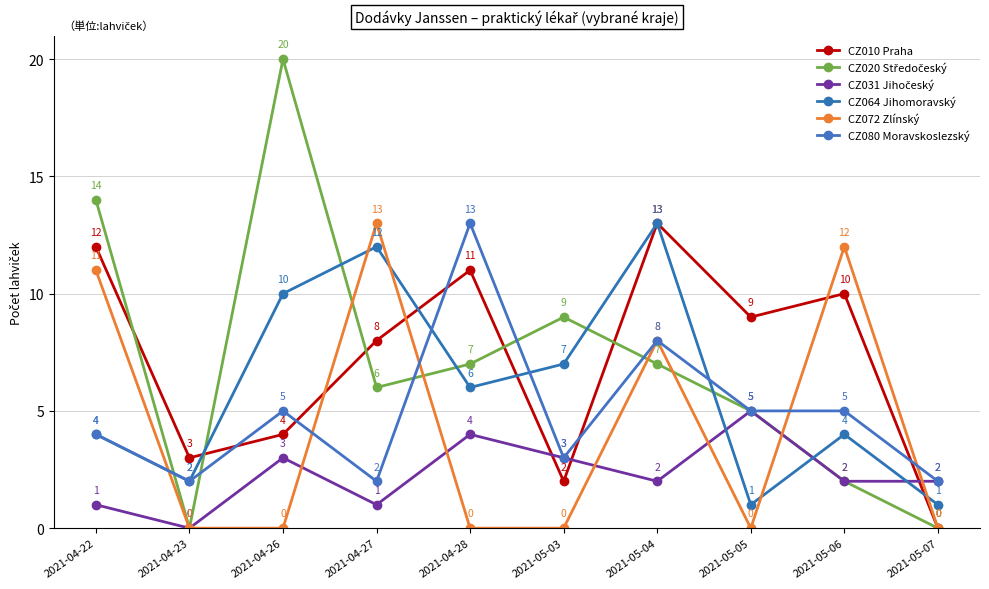

Where is the first local maximum for CZ072 Zlínský?

2021-04-27